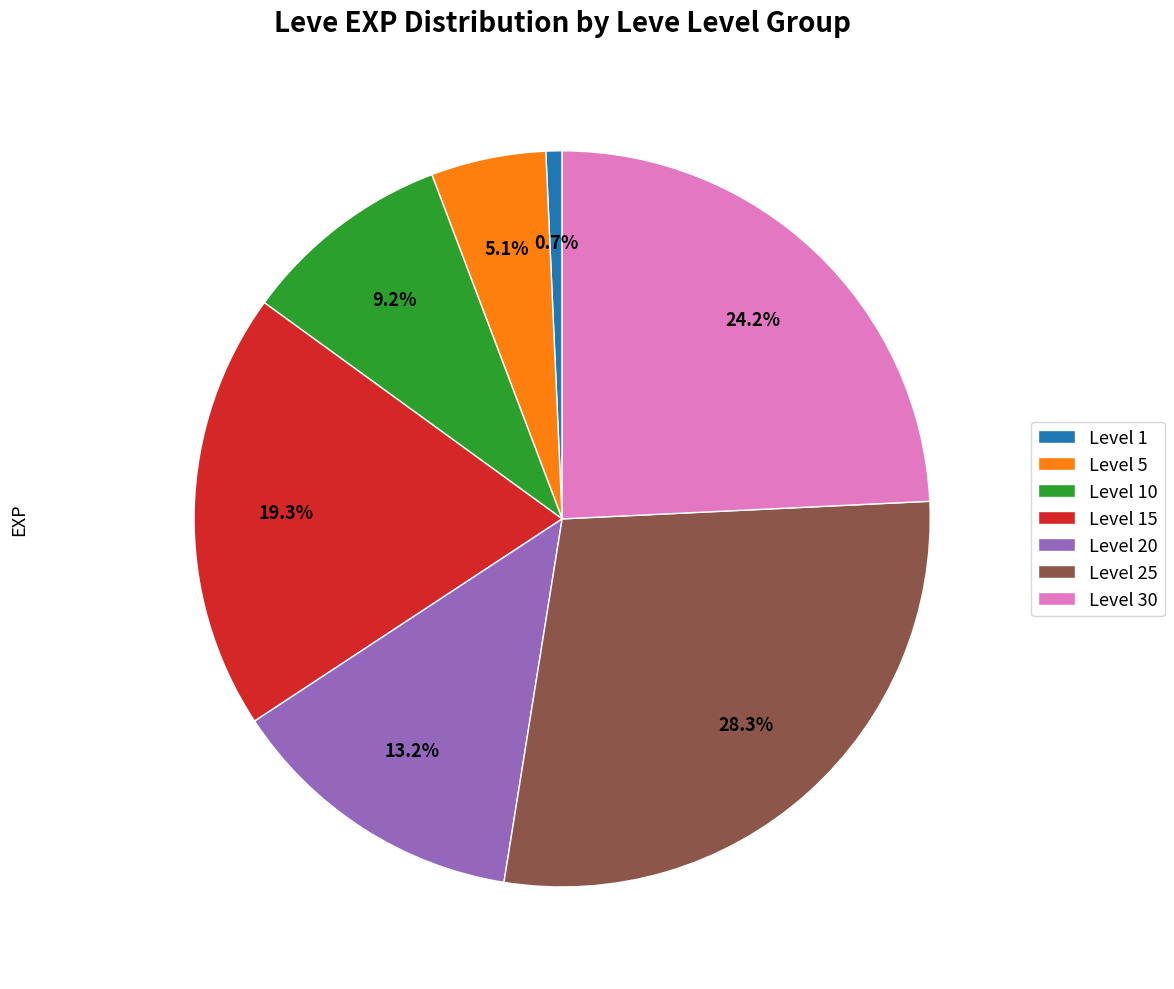

Which has a higher value, Level 10 or Level 30?

Level 30